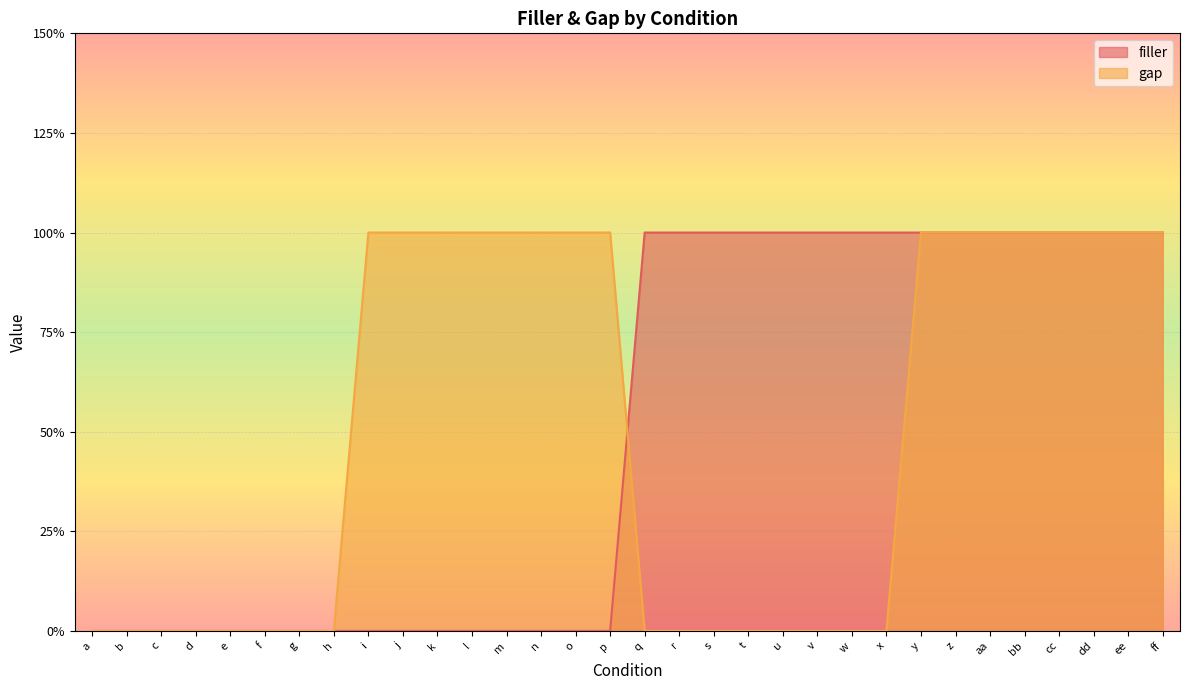

Count the gap values in the range 0 to 1.

32